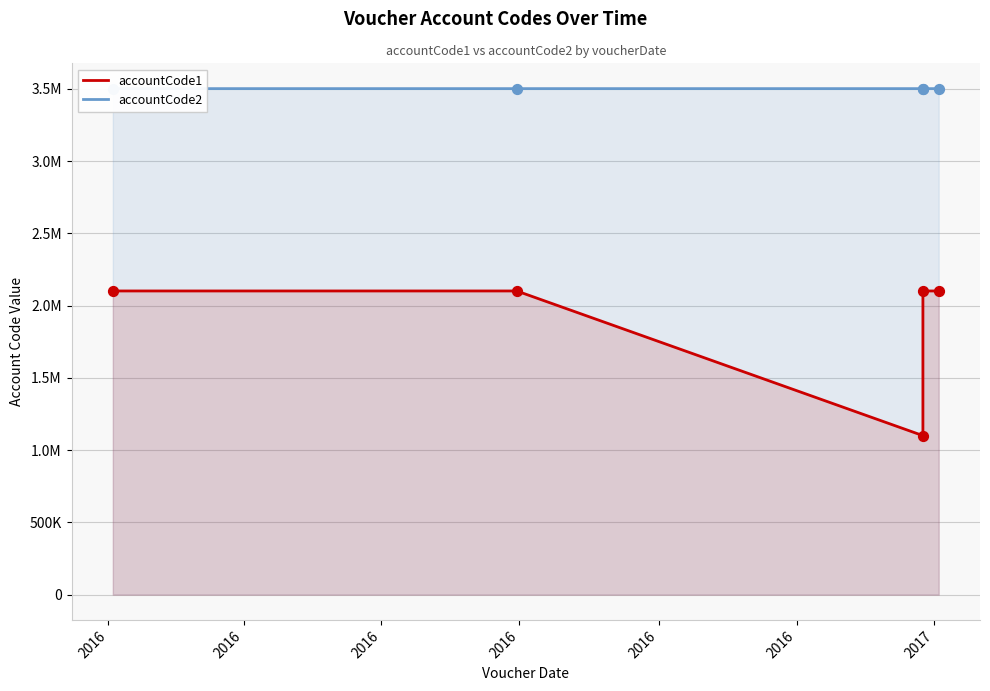

What is the total value across all series at 2016?

5602004